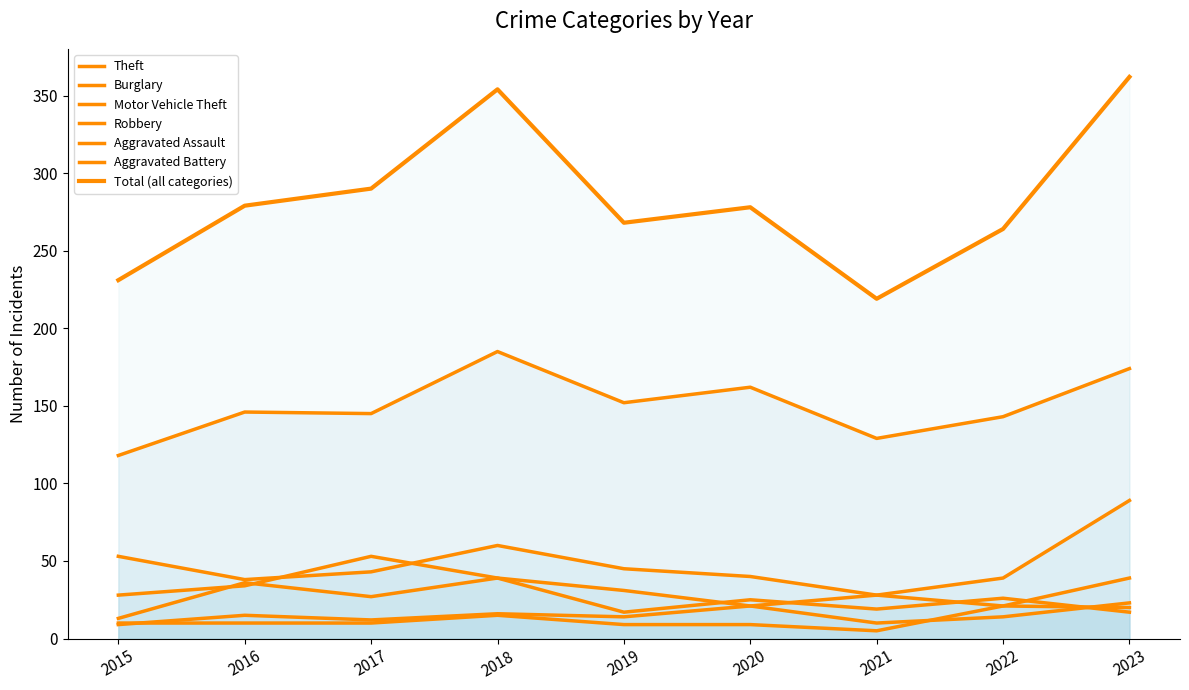

Between 2018 and 2021, which is larger?

2018